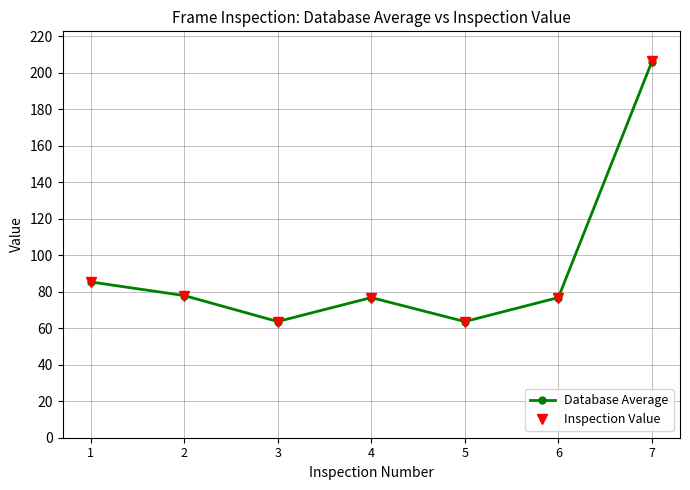

What is the lowest value of the Database Average series?

63.7